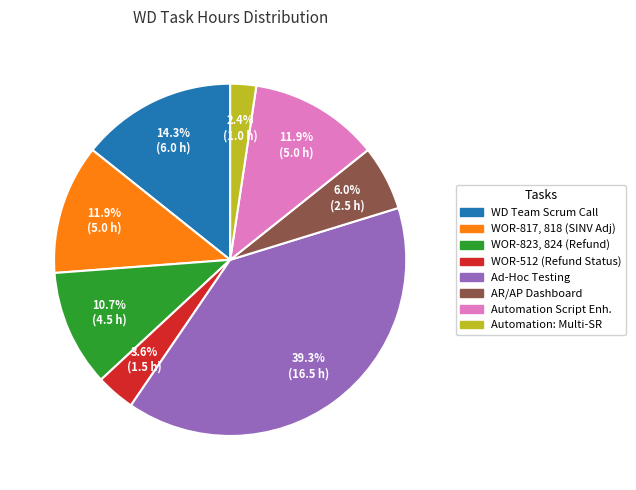

Which has a higher value, WOR-823, 824 (Refund) or WOR-817, 818 (SINV Adj)?

WOR-817, 818 (SINV Adj)